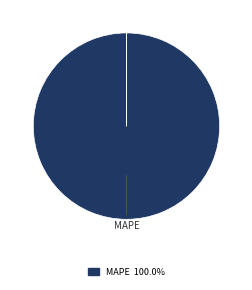

Is there a majority slice in this chart?

Yes